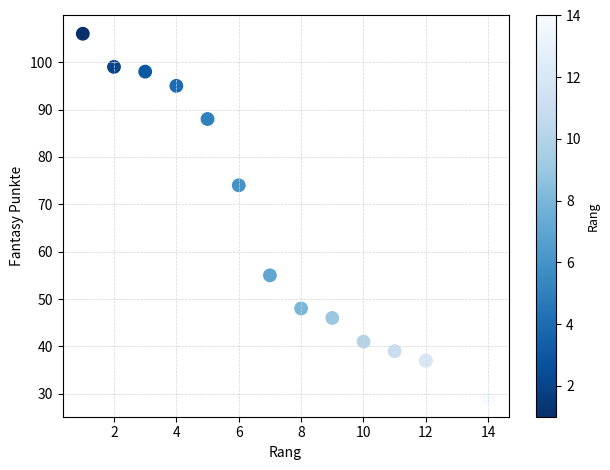

What Y value in the scatter plot is closest to 67?

74